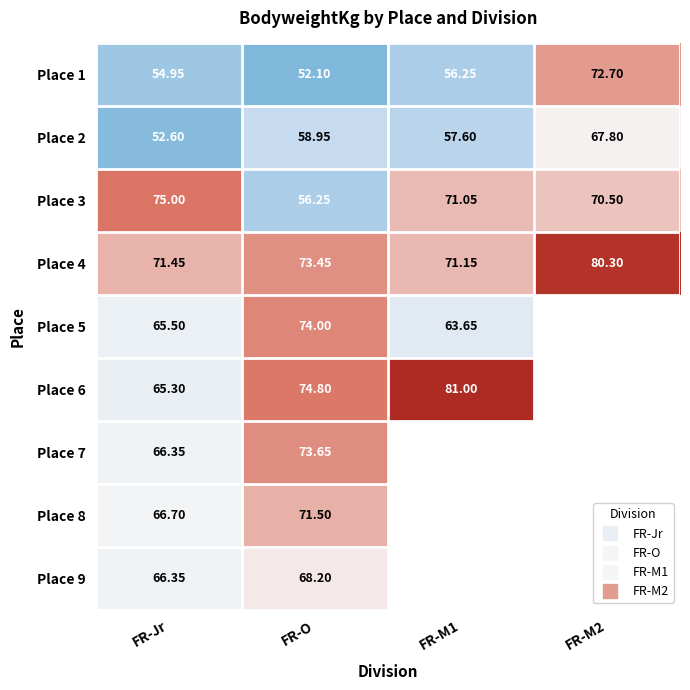

What is the sum of the Place 3 values at FR-Jr and FR-M2?

145.5